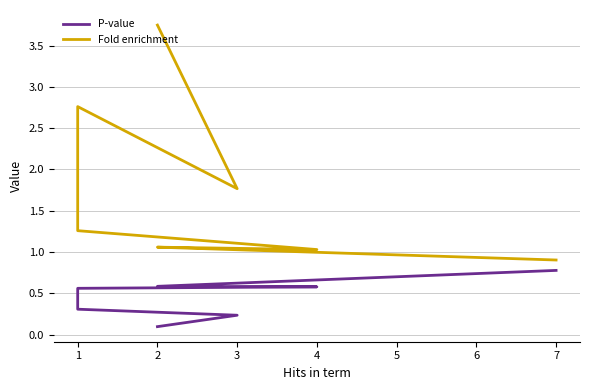

The value of P-value at 1 is 0.1. True or false?

False